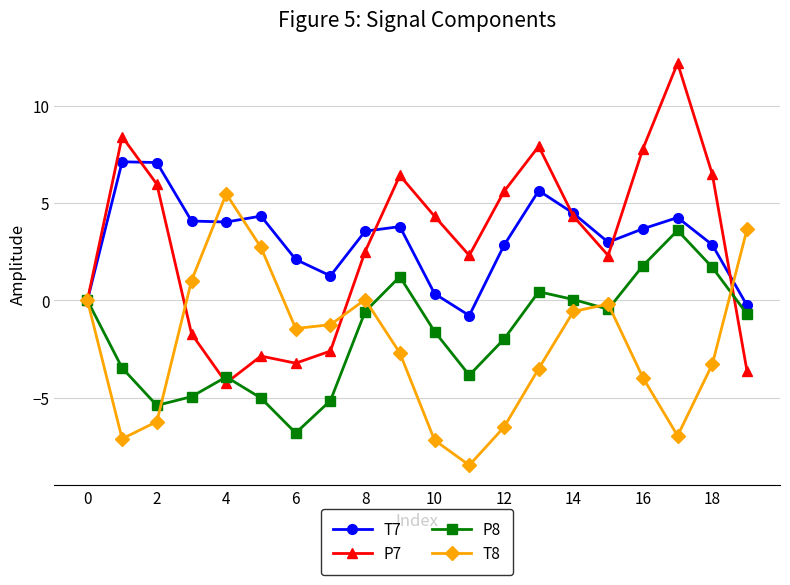

What is the value of the P7 point at the 3rd from the left?

6.0